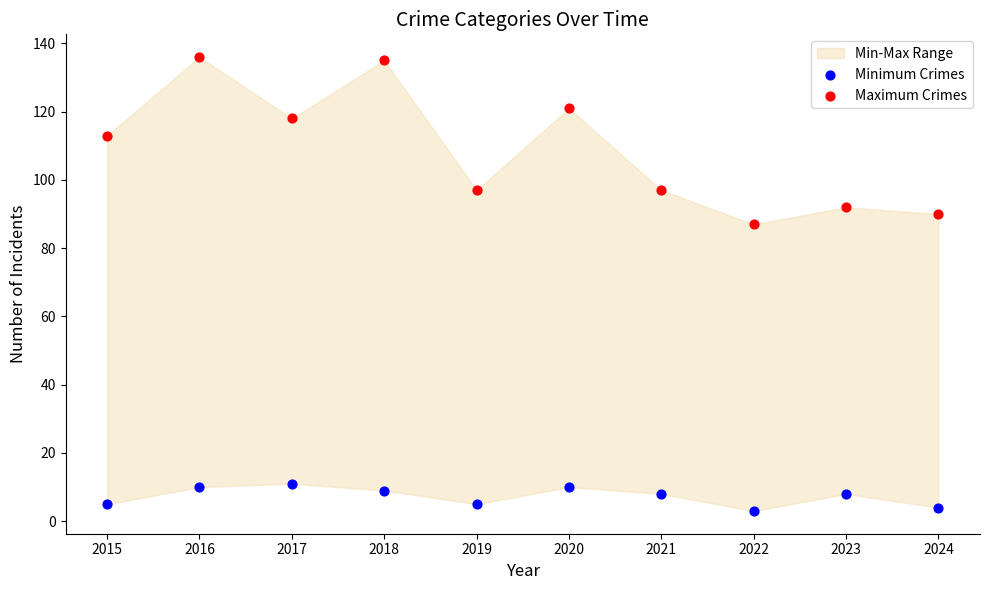

In the Maximum Crimes series, what Y value is closest to 111?

113